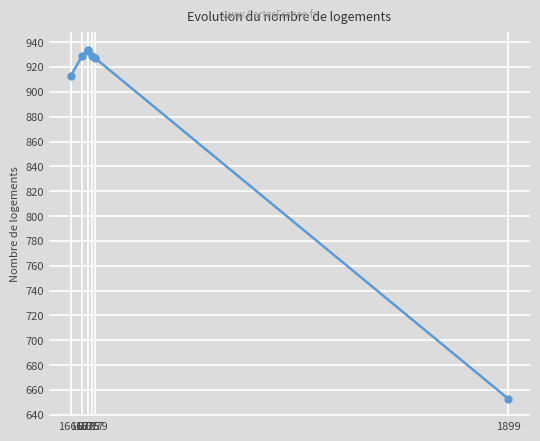

Which category has the lowest value across all series?

1899